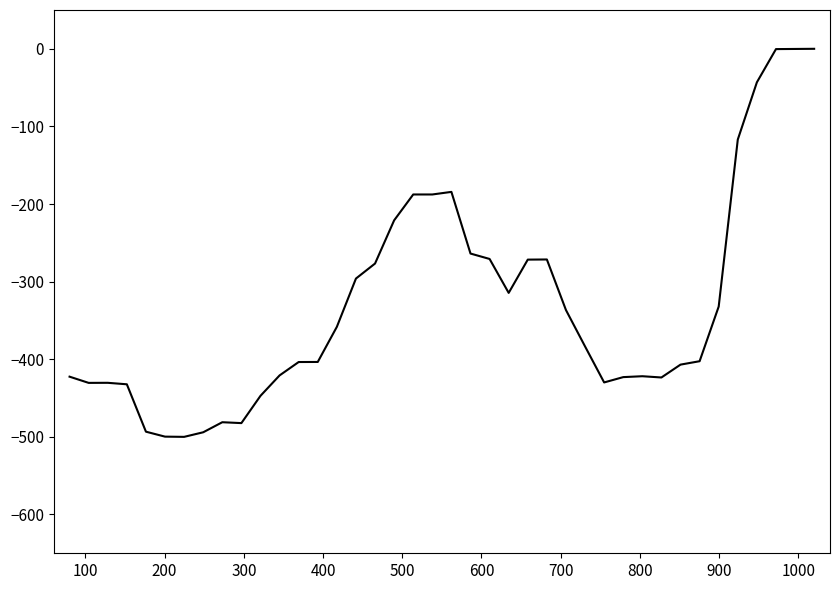

How many lines are shown in the chart?

1